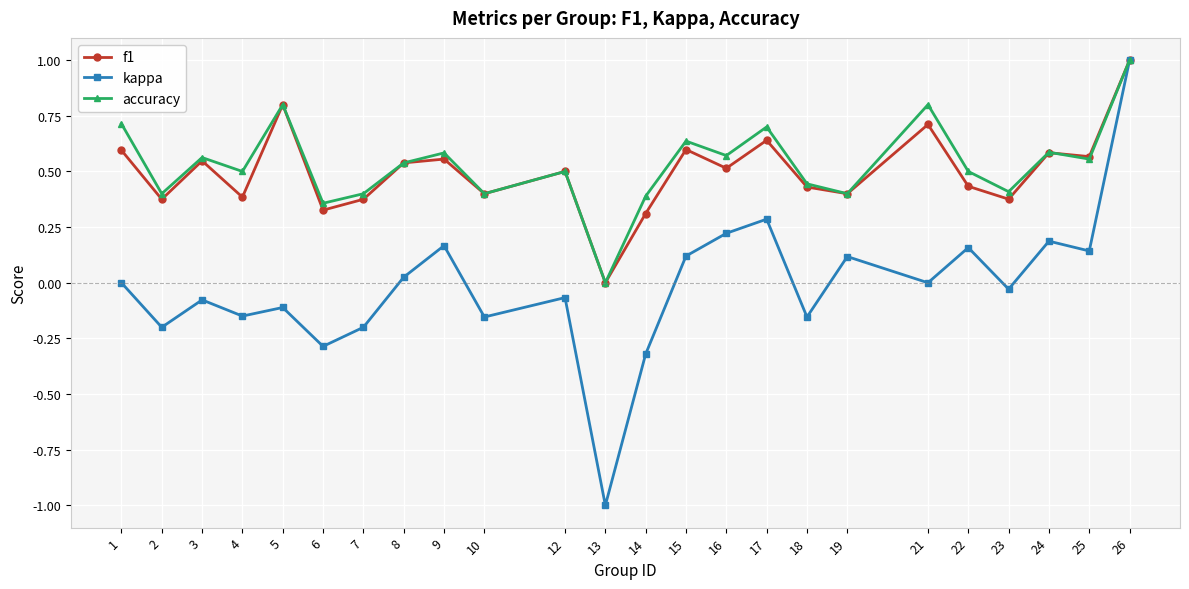

The value of kappa at 5 is -0.2. True or false?

False